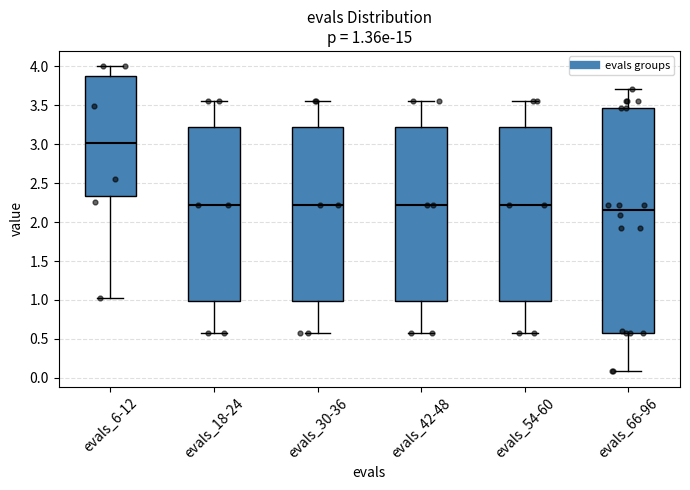

Which box has the lowest median line?

evals_66-96